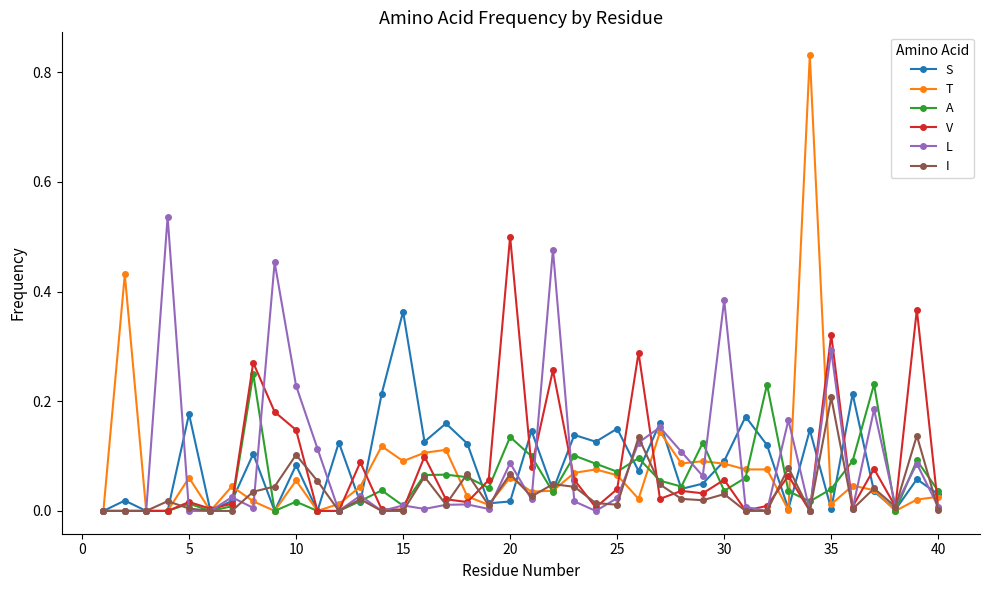

Which series has the widest spread of values?

T